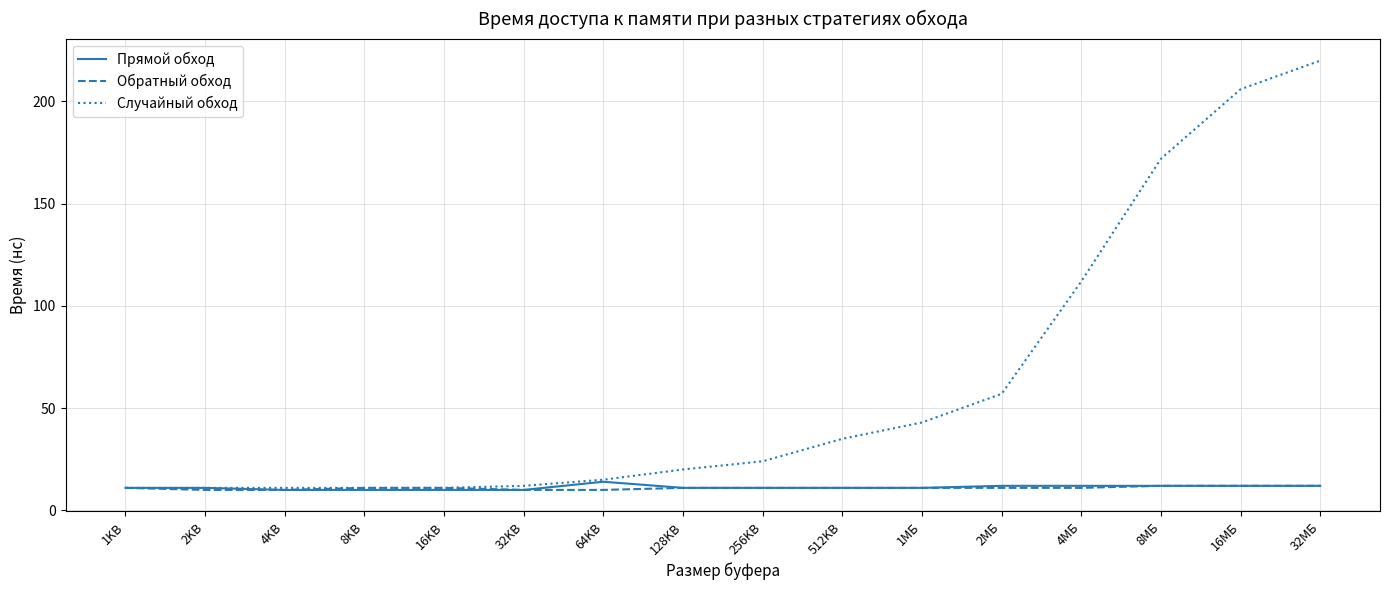

Does the chart have visible grid lines?

Yes